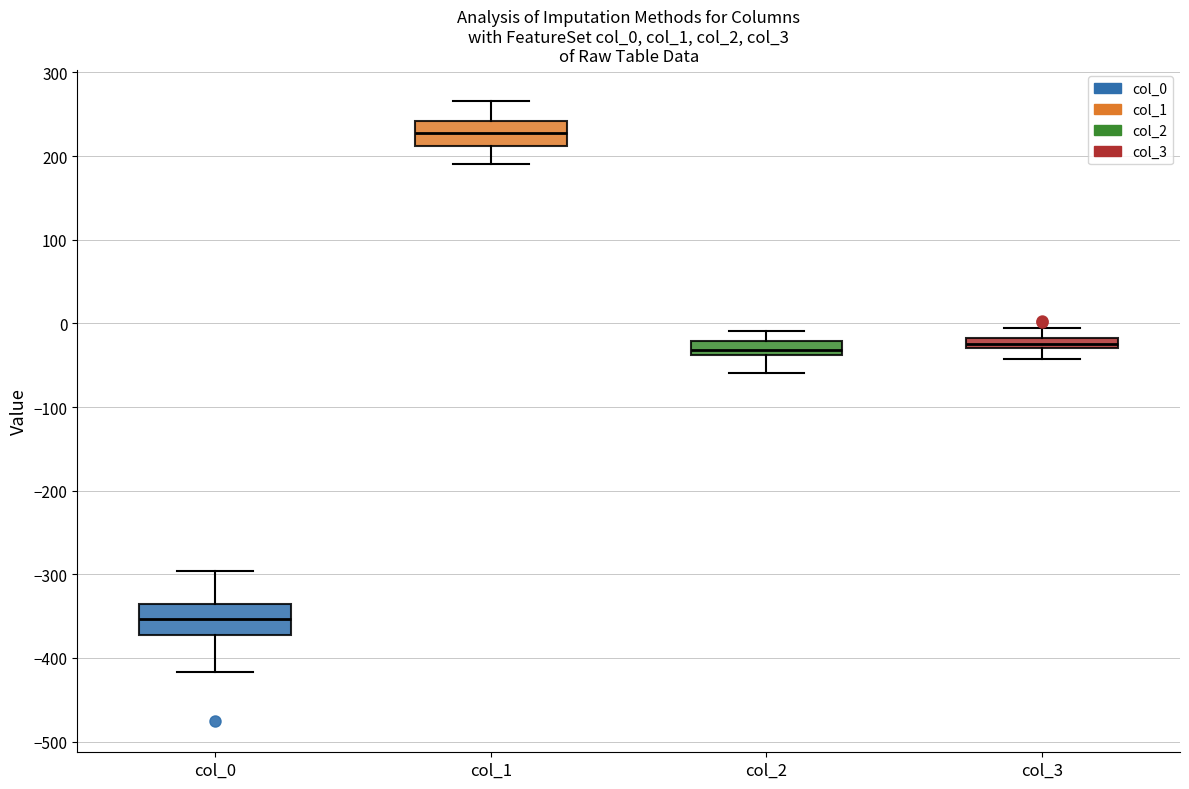

Where does the lower whisker of the box for col_3 end on the y-axis? The values are not printed on the chart, so give them approximately, as read against the axis.

-40